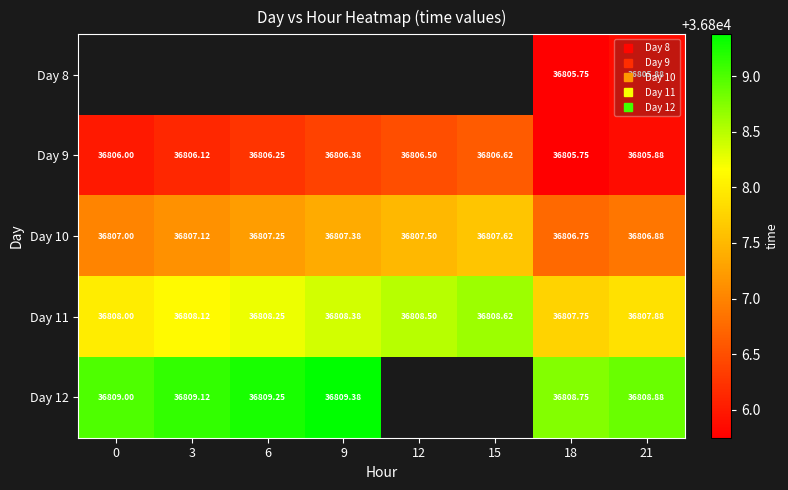

What is the maximum value shown in the chart?

36809.4